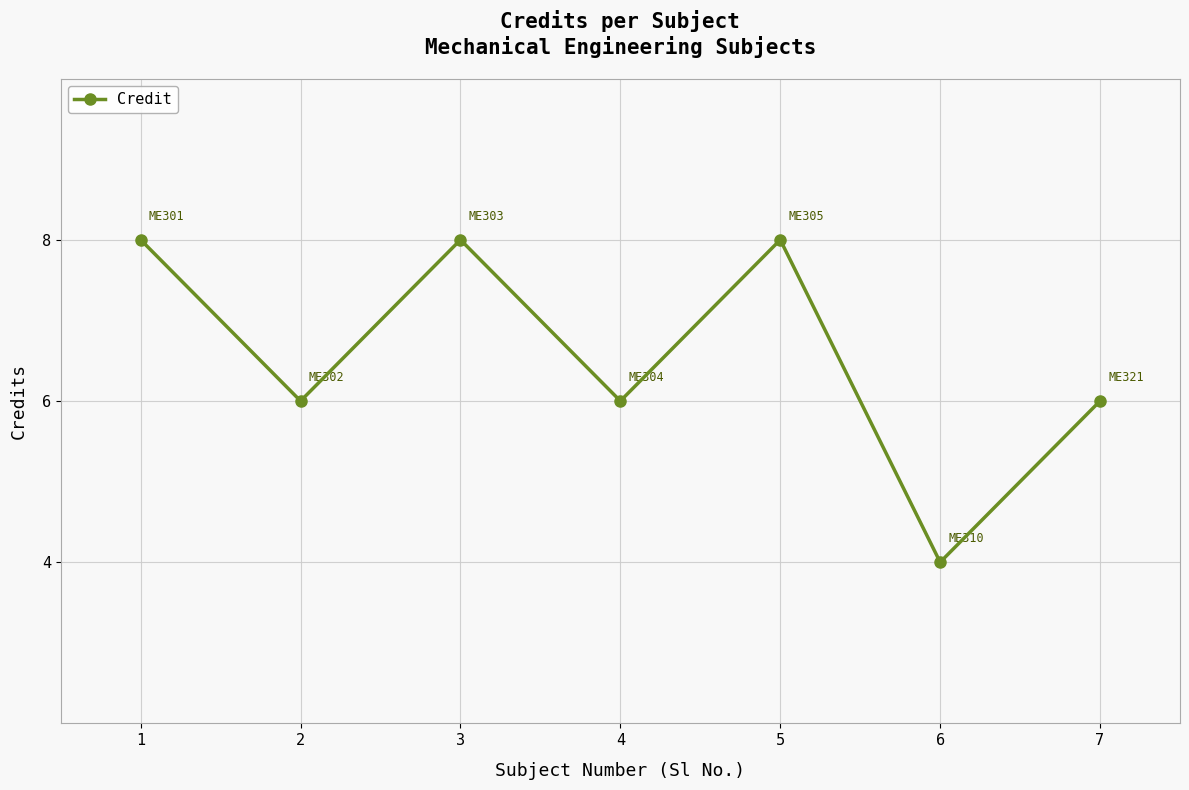

What is the ratio of the value at 1 to the value at 6?

2.0